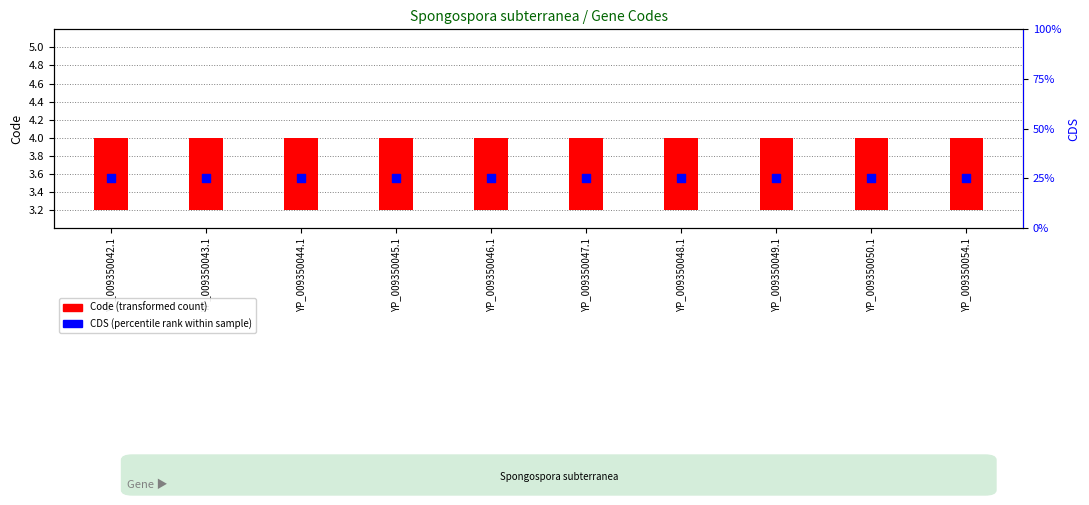

What is the total value across all series at YP_009350044.1?

1.8